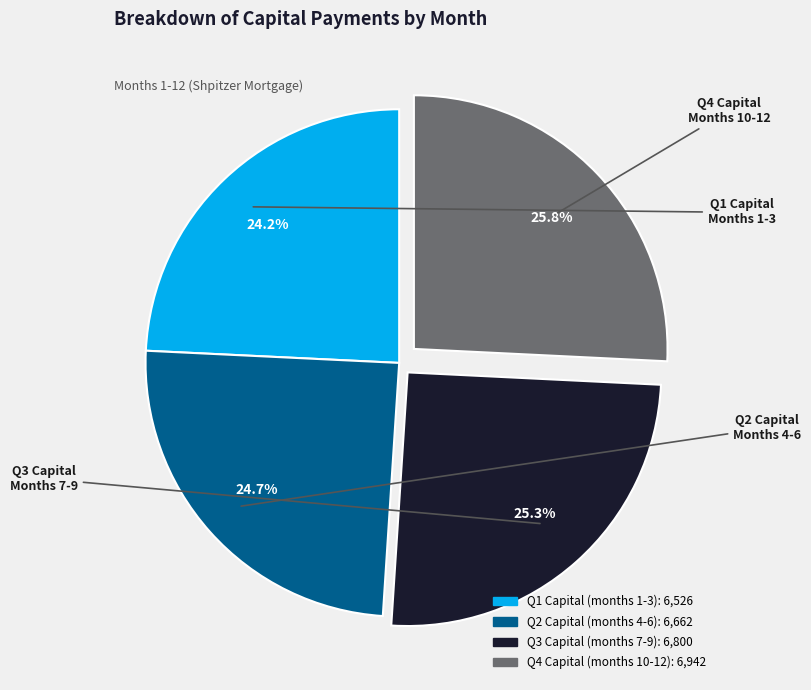

Is there a majority slice in this chart?

No